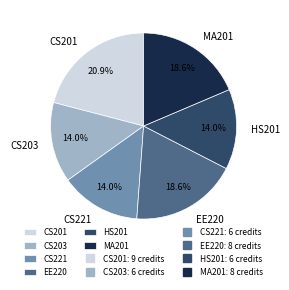

The MA201 slice represents 19% of the pie. True or false?

True